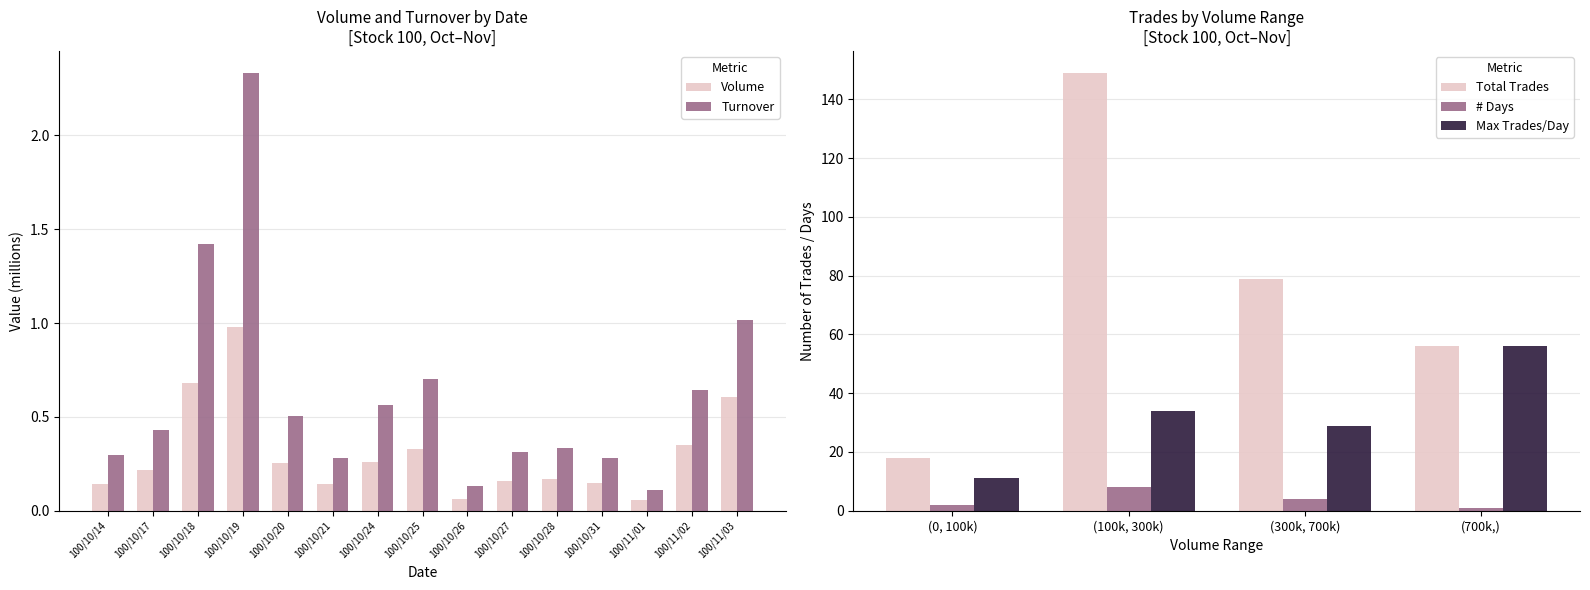

Reading right to left, extract all data points from this chart.

Volume: 0.6	0.3	0.1	0.1	0.2	0.2	0.1	0.3	0.3	0.1	0.3	1.0	0.7	0.2	0.1
Turnover: 1.0	0.6	0.1	0.3	0.3	0.3	0.1	0.7	0.6	0.3	0.5	2.3	1.4	0.4	0.3